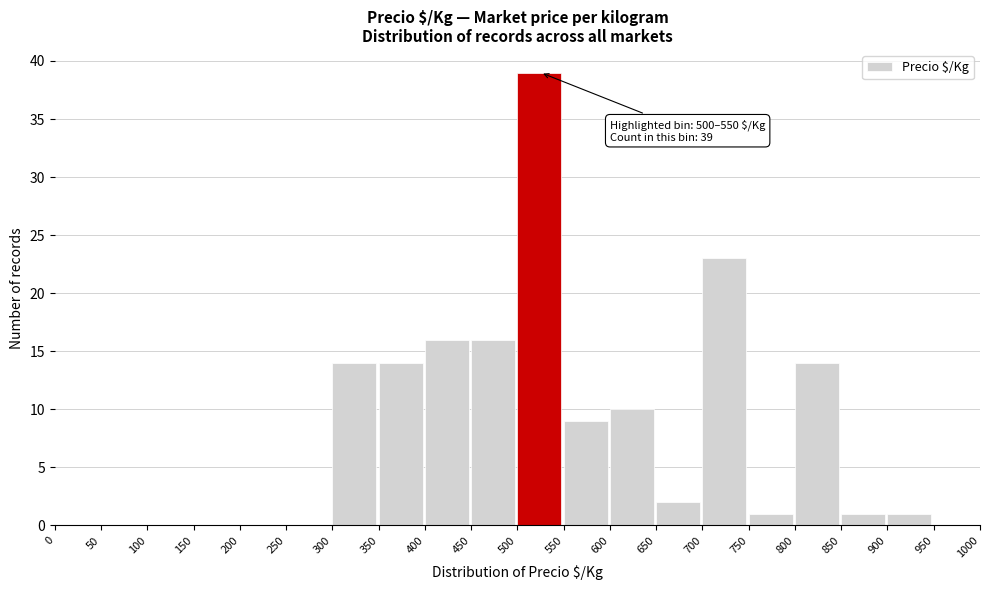

Which range on the x-axis has the tallest bar?

500 to 550